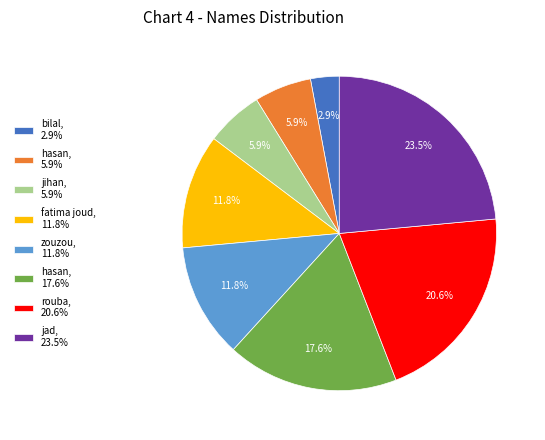

How many slices are in this pie chart?

8